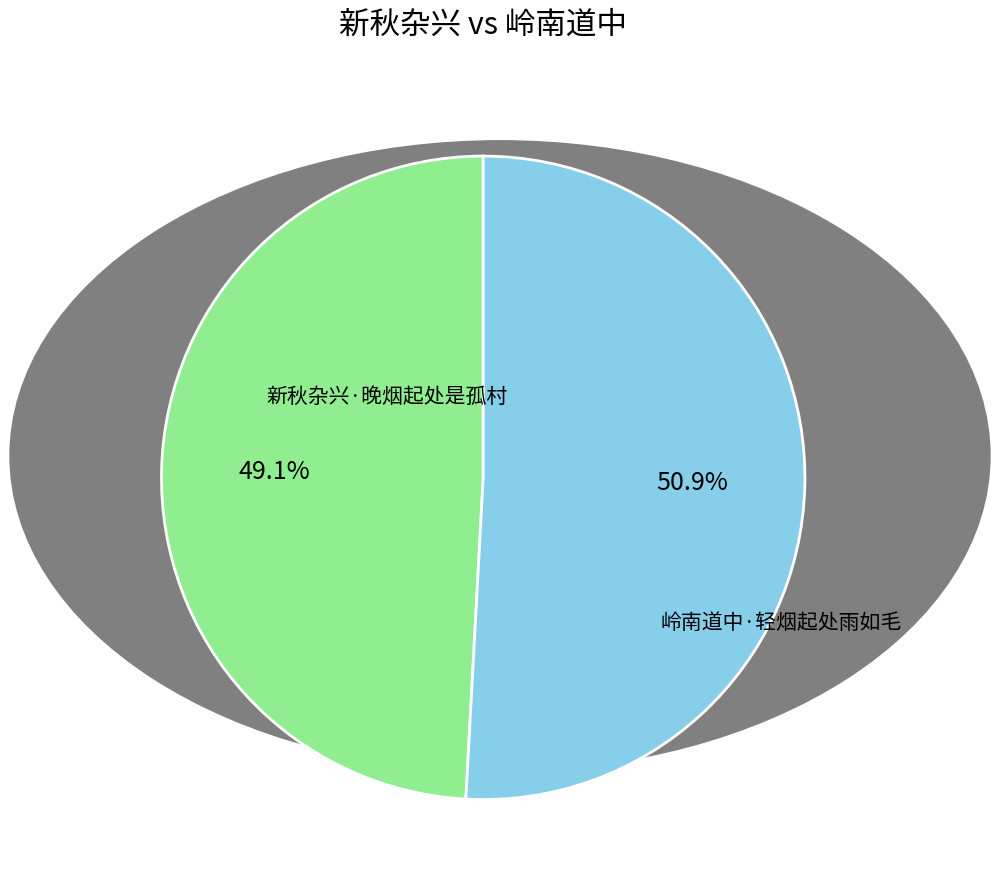

Is there a majority slice in this chart?

Yes